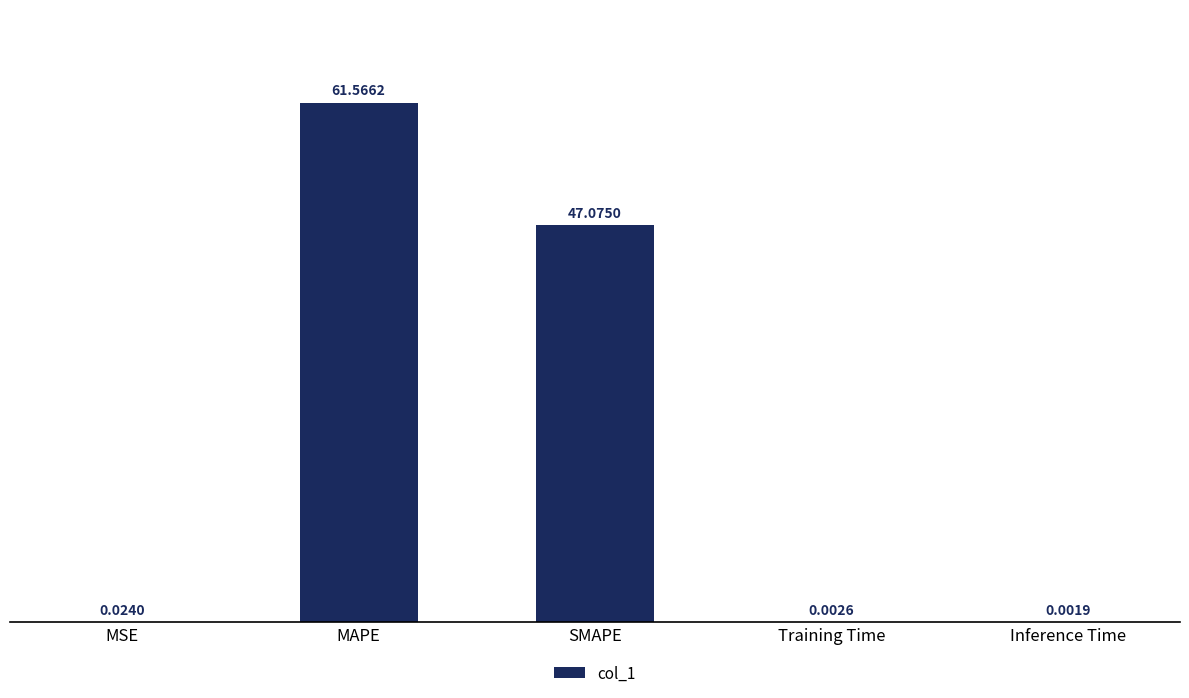

What is the change in value from SMAPE to Training Time?

-47.1